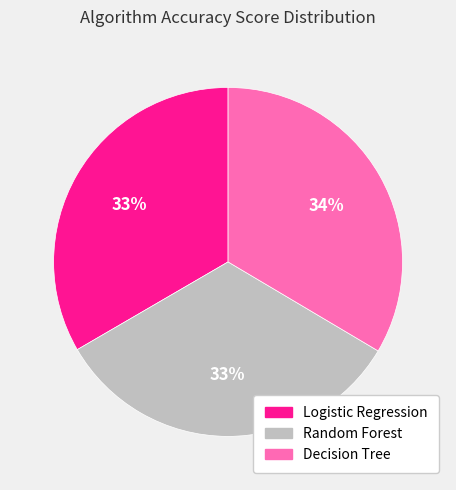

Does any single category account for the majority?

No